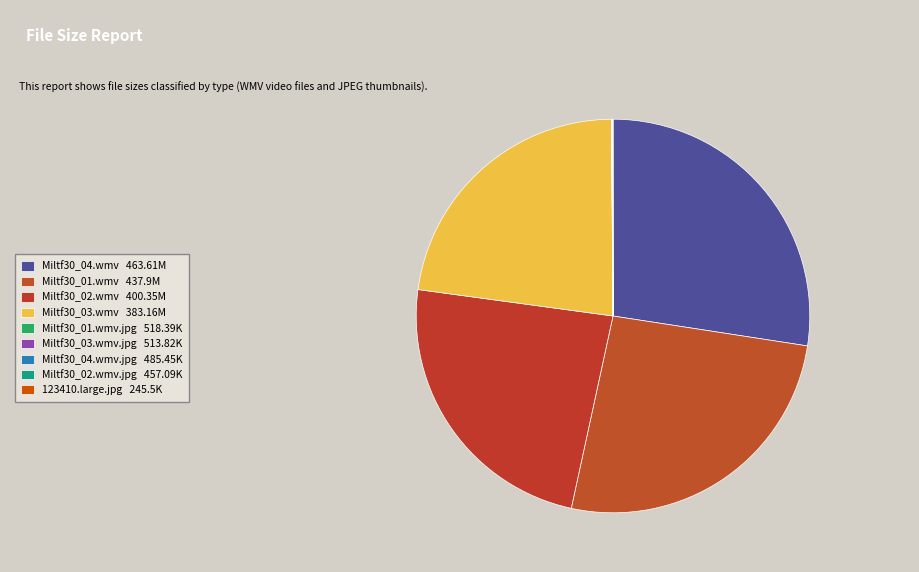

How many segments does this pie chart have?

9